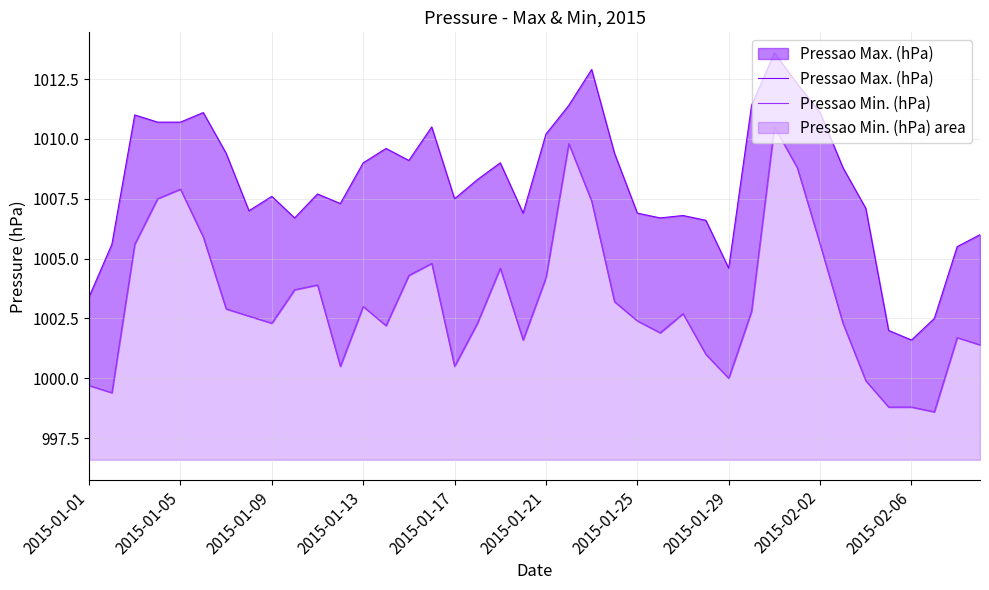

Count the number of categories in the chart.

40